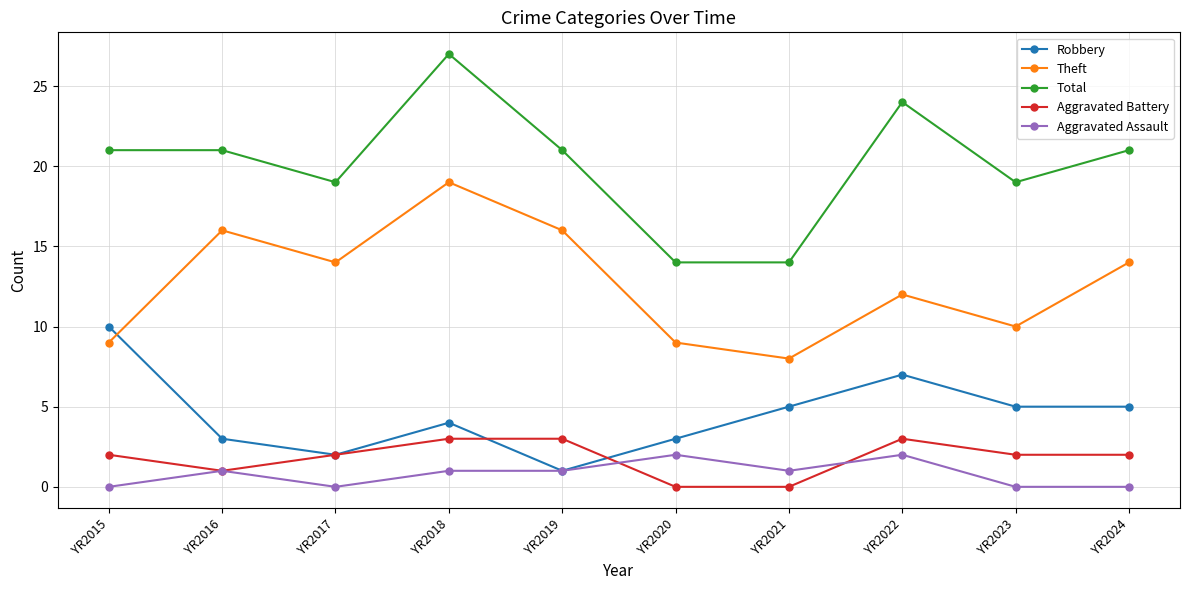

What is the difference between the highest and lowest values at YR2018?

26